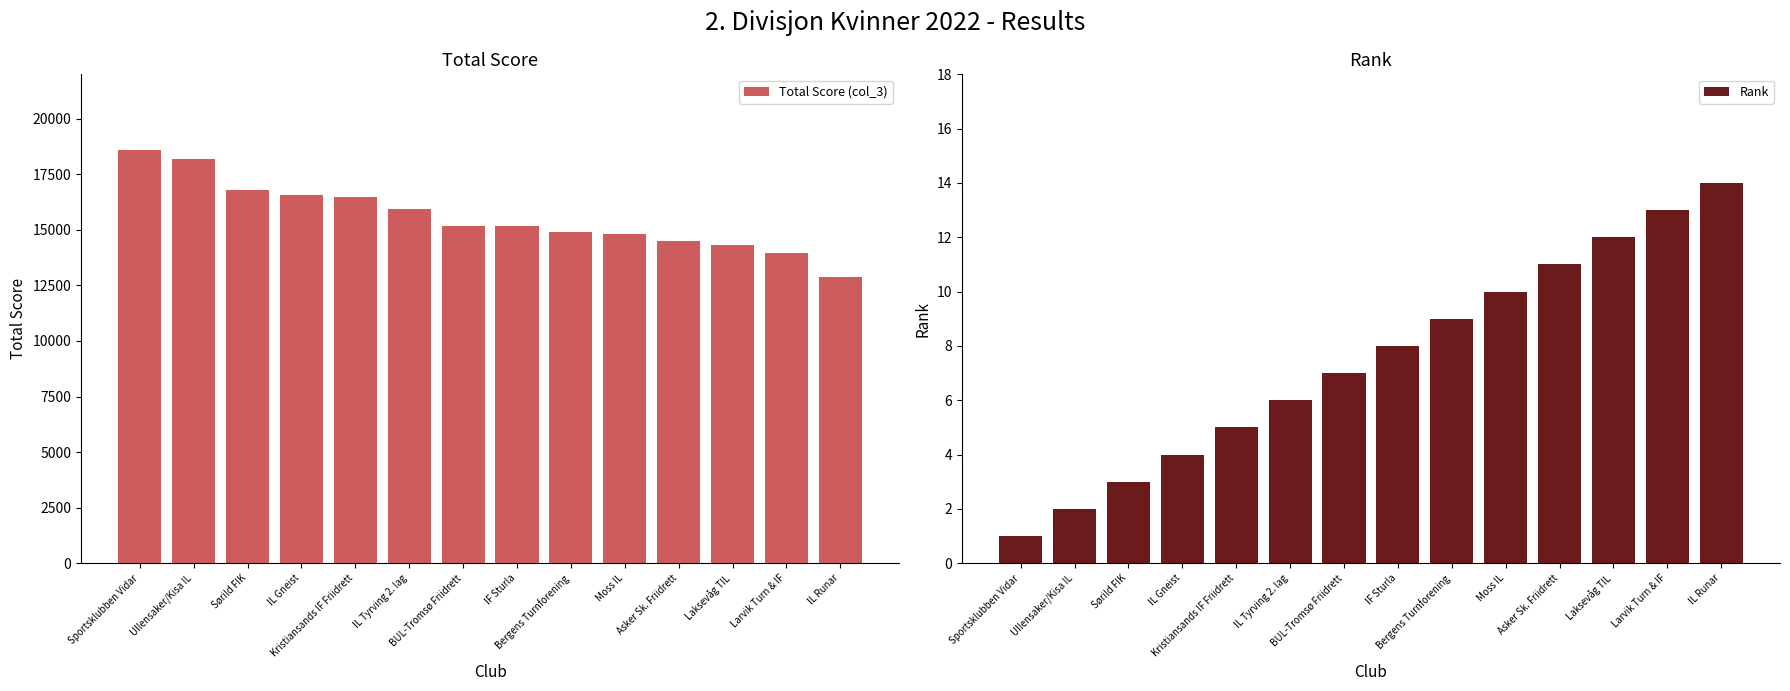

Between Sørild FIK and IL Tyrving 2. lag, which series saw the biggest shift?

Total Score (col_3)